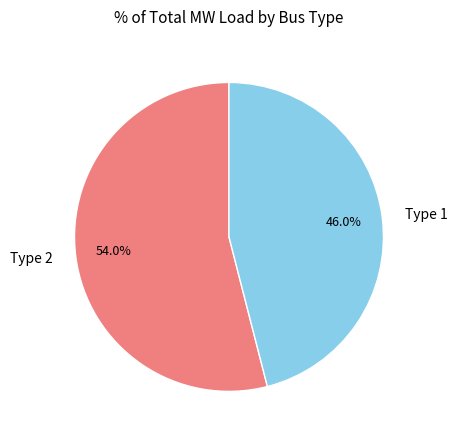

Is there a majority slice in this chart?

Yes